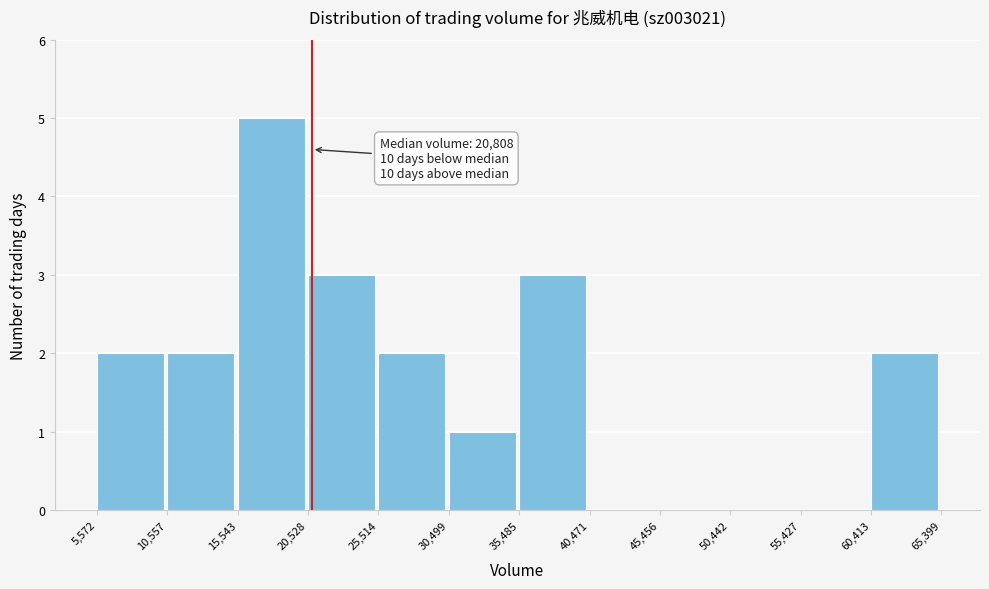

Which range on the x-axis has the tallest bar?

15,543 to 20,528